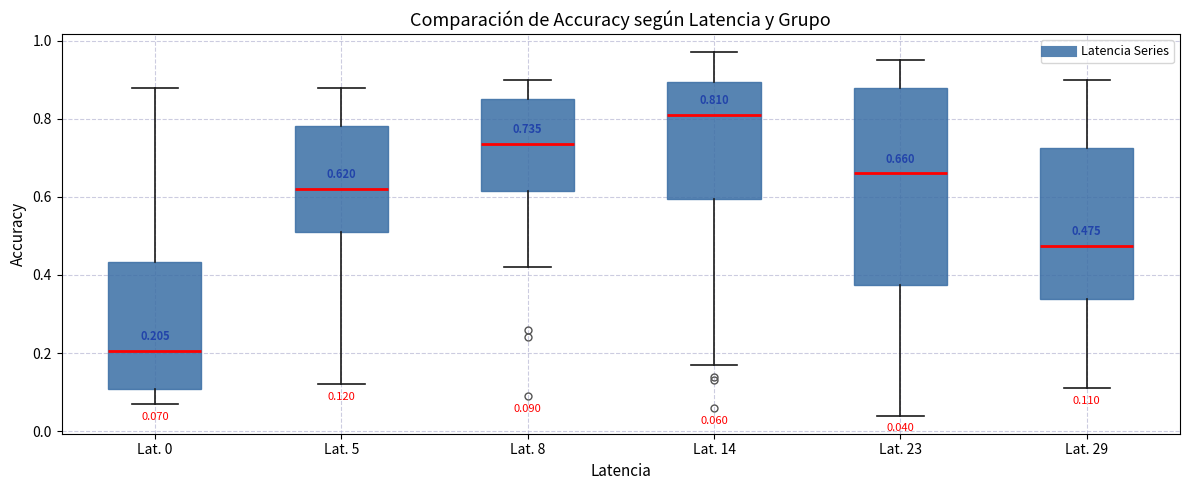

Which box has the lowest median line?

Lat. 0